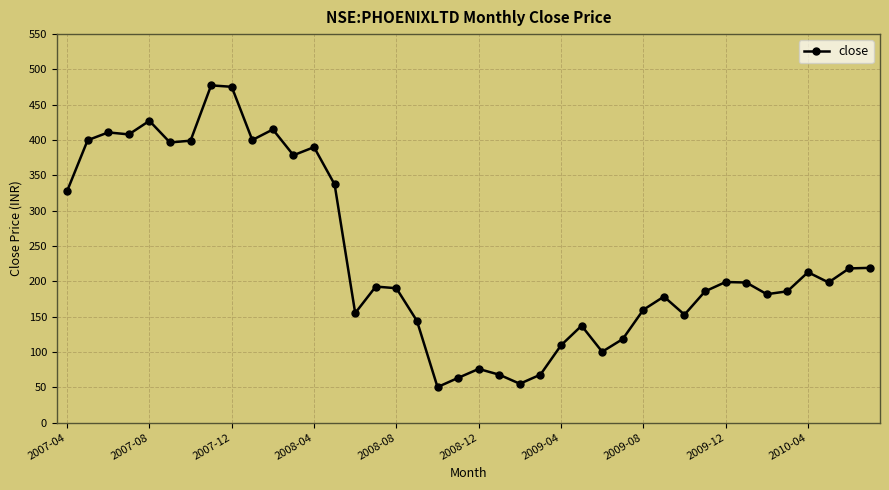

What is the sum of all values?

9459.3